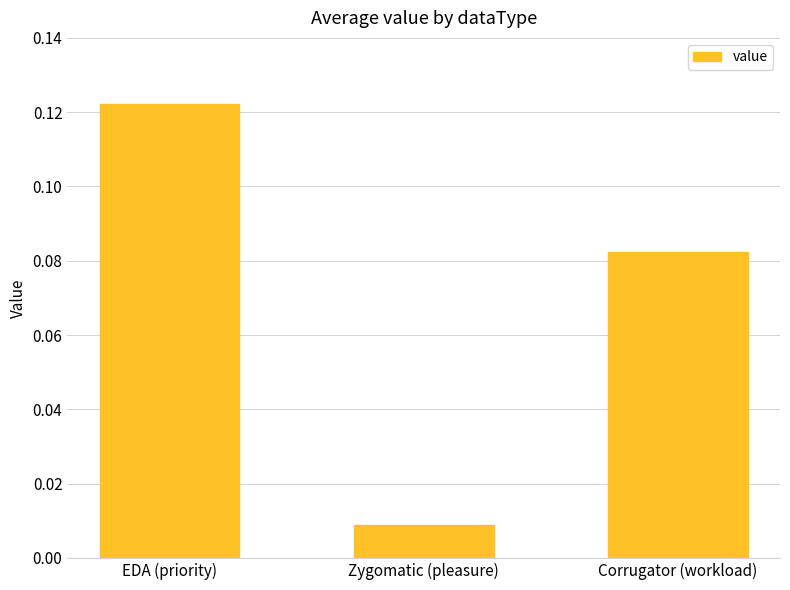

List the labels in order of value, largest first.

EDA (priority), Corrugator (workload), Zygomatic (pleasure)